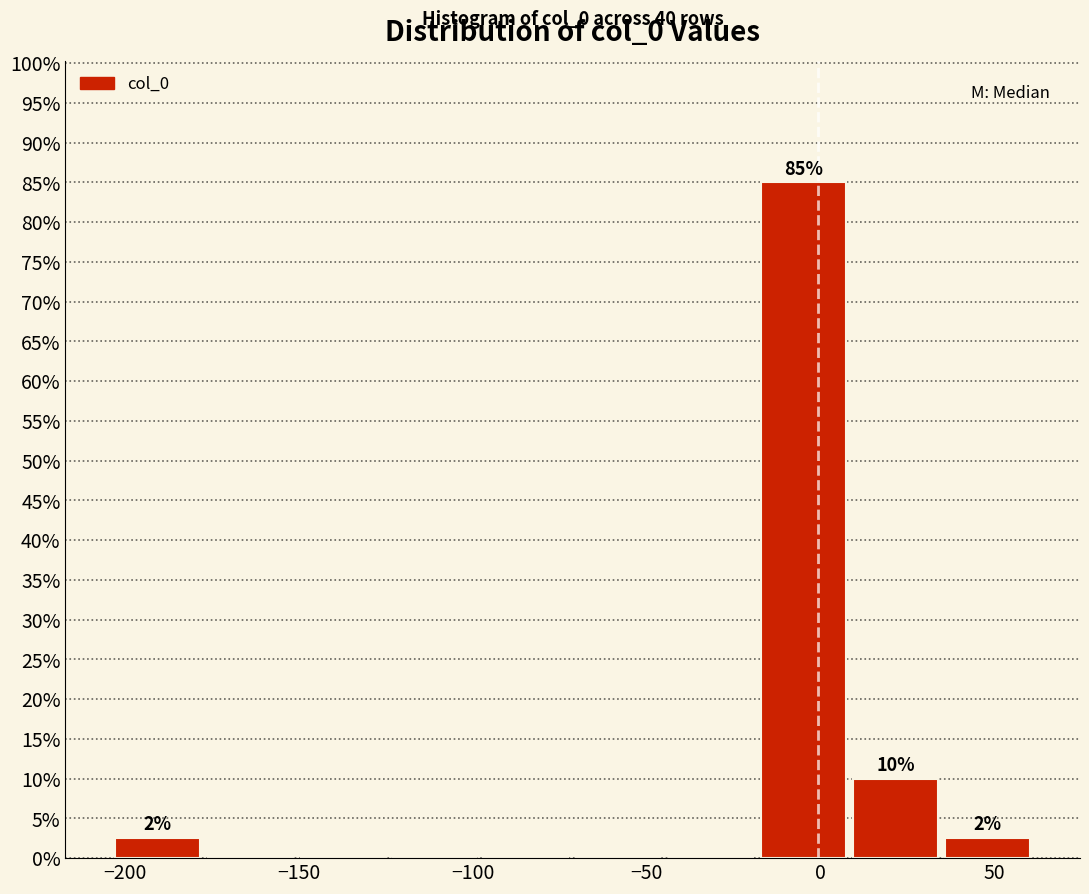

Over which range of the x-axis is the bar tallest?

-20 to 10